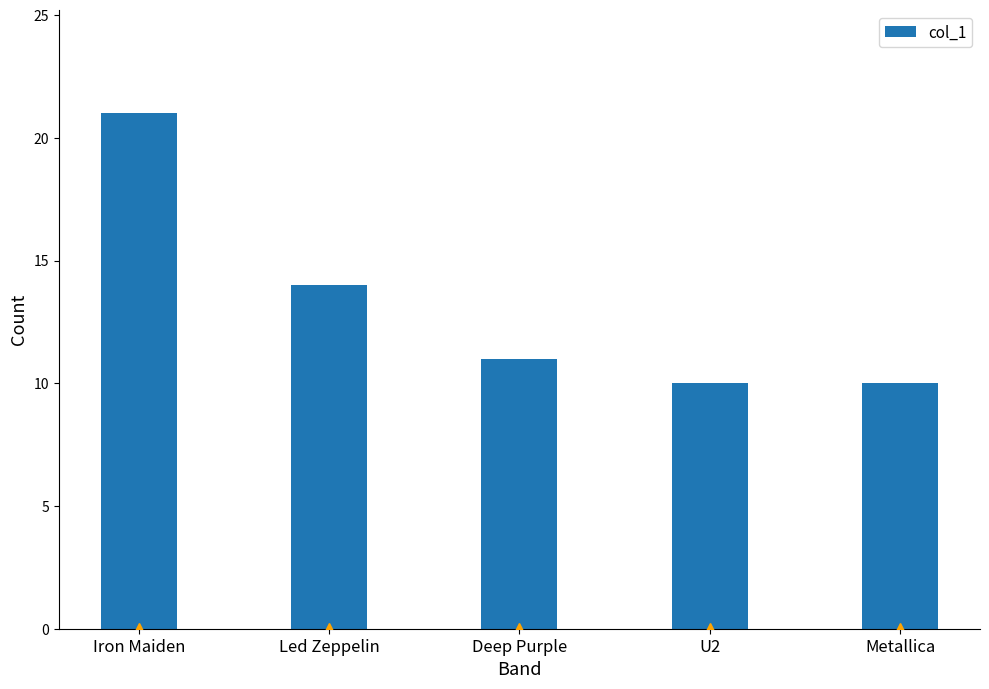

Are the bars horizontal?

No